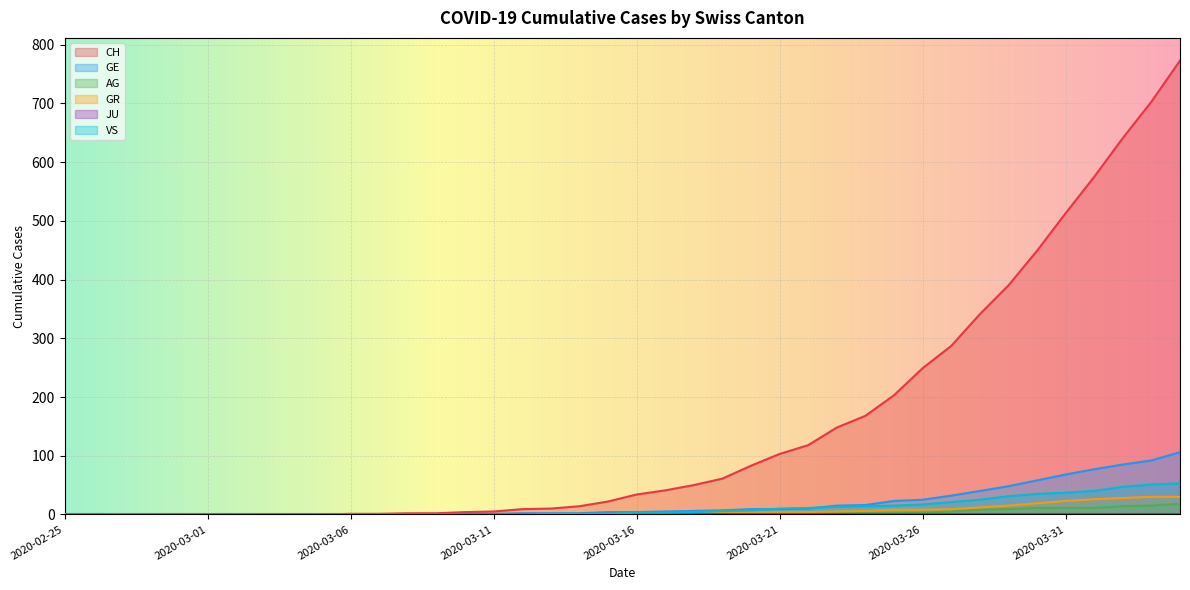

Which label corresponds to the smallest value in the chart?

2020-02-25